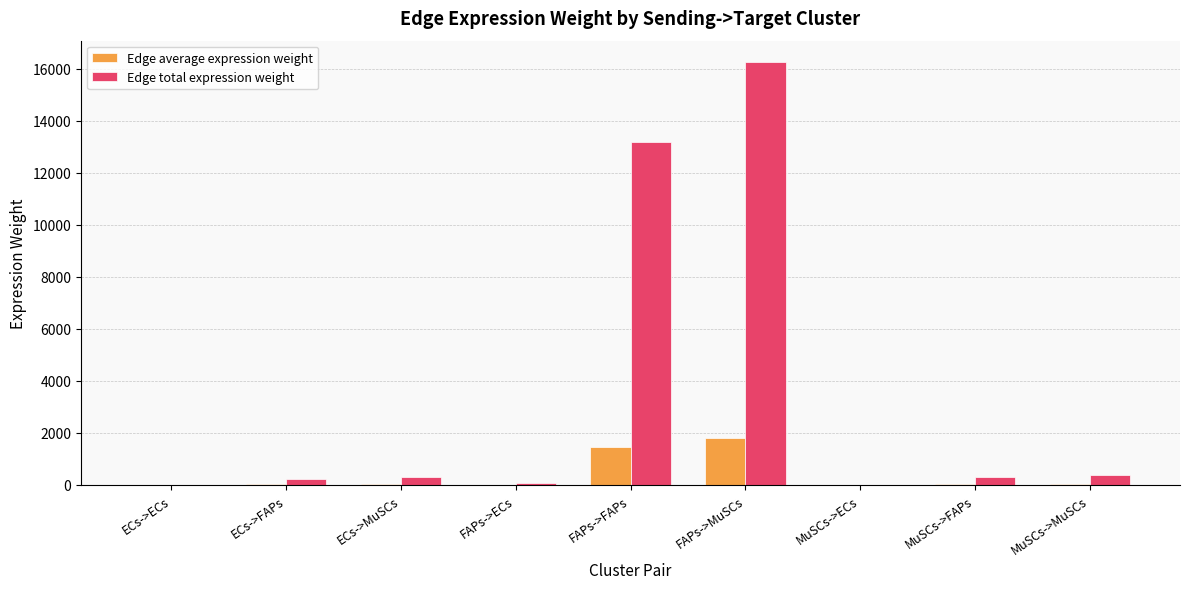

At which category does the chart reach its peak across all series?

FAPs->MuSCs